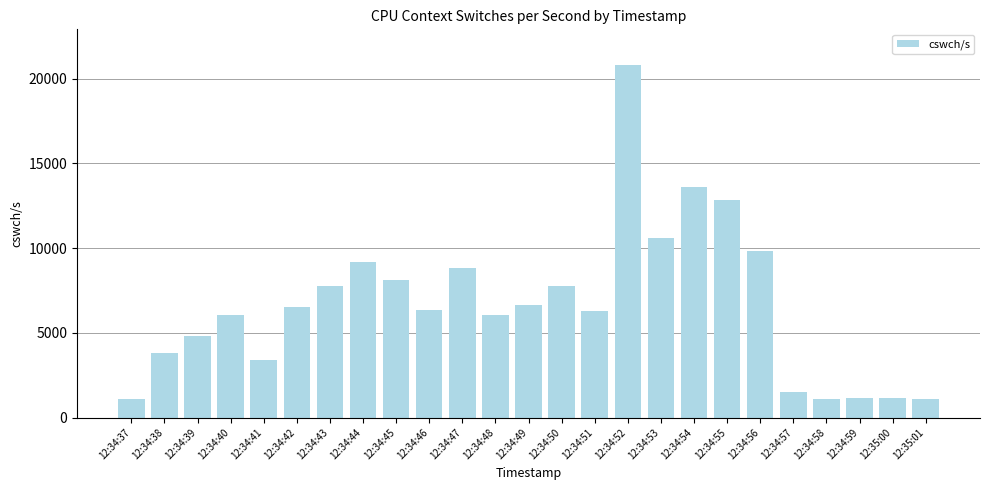

What is the average value?

6651